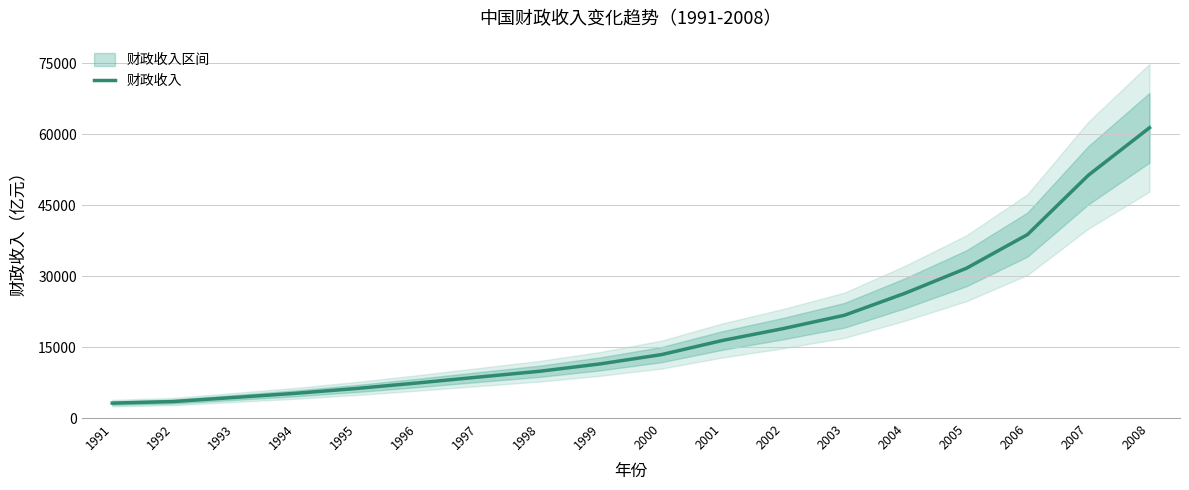

How many categories are shown in the chart?

18